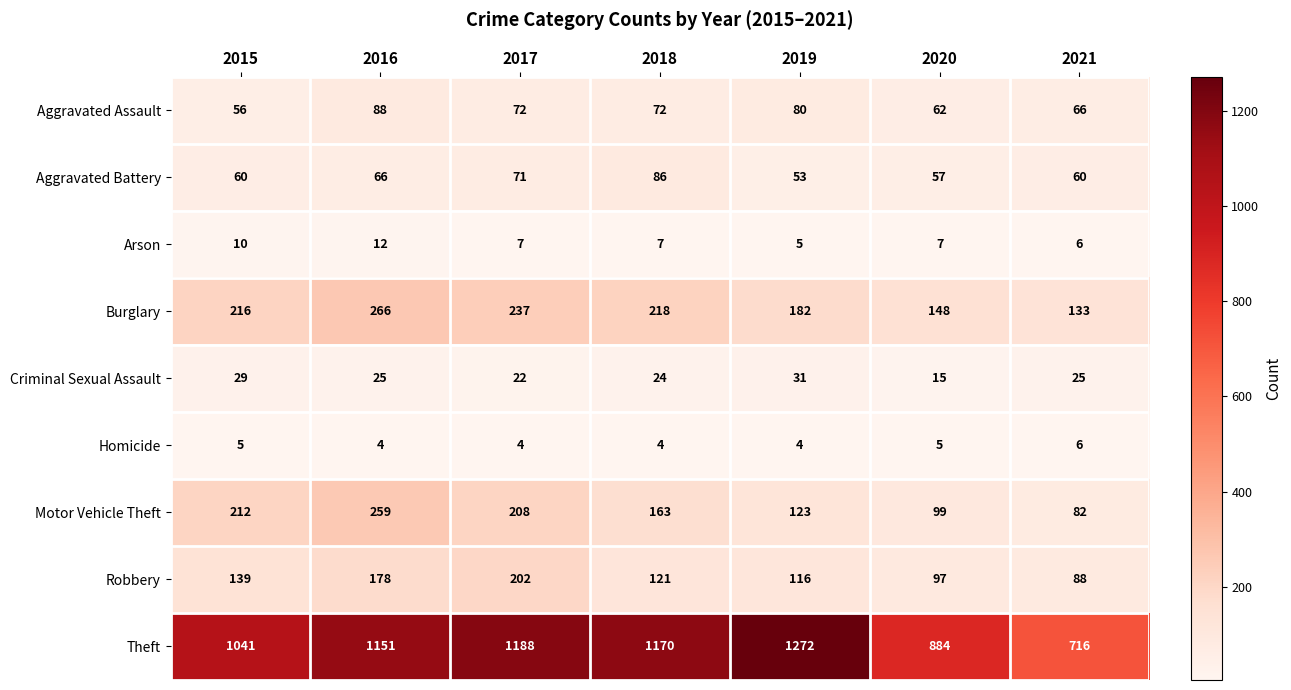

Rank the series by their maximum value, from highest to lowest.

Theft, Burglary, Motor Vehicle Theft, Robbery, Aggravated Assault, Aggravated Battery, Criminal Sexual Assault, Arson, Homicide